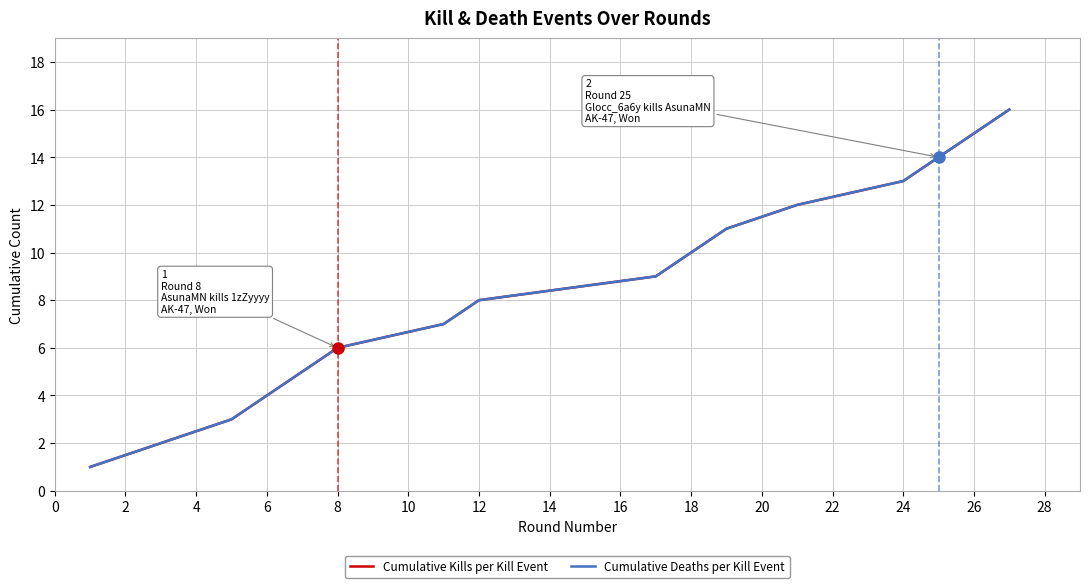

What is the difference between the maximum and minimum values in the Cumulative Kills per Kill Event series?

15